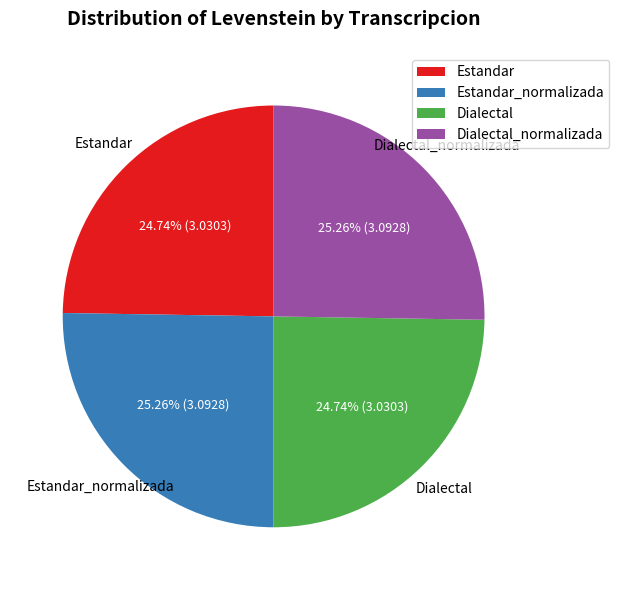

How many slices are in this pie chart?

4